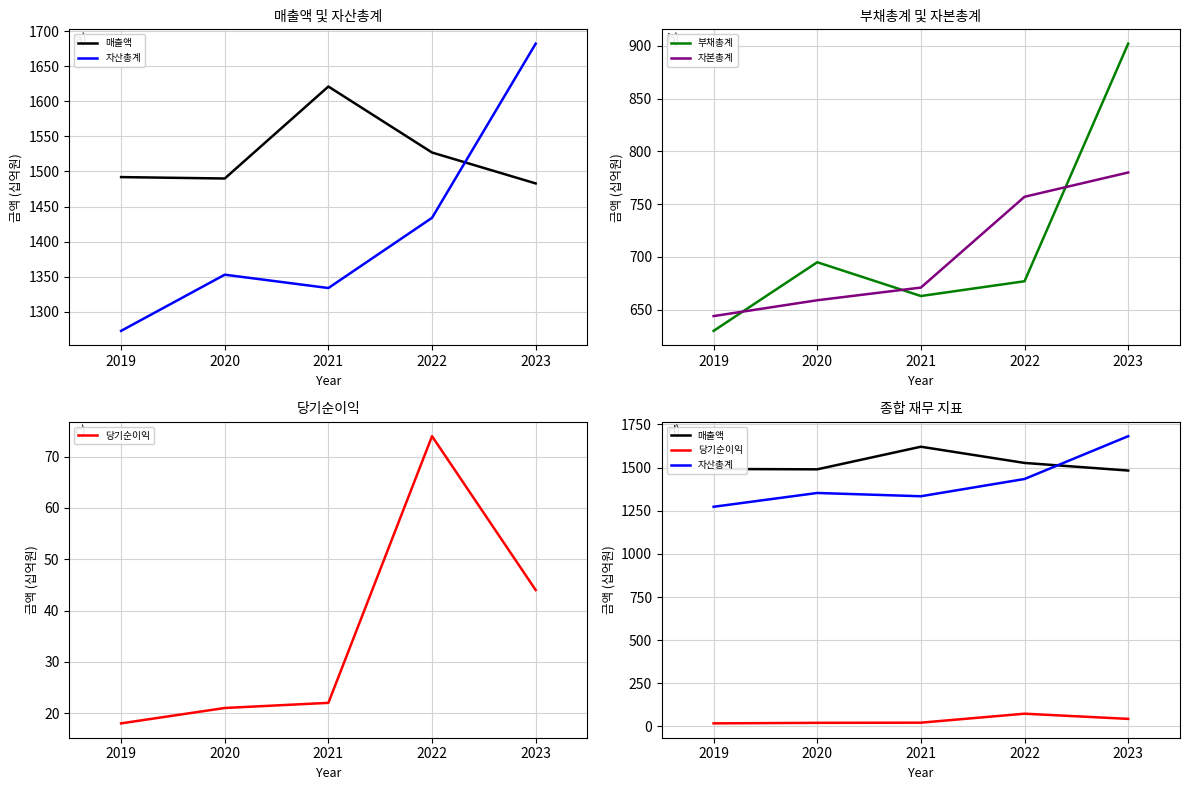

What is the highest value of the 당기순이익 series?

74